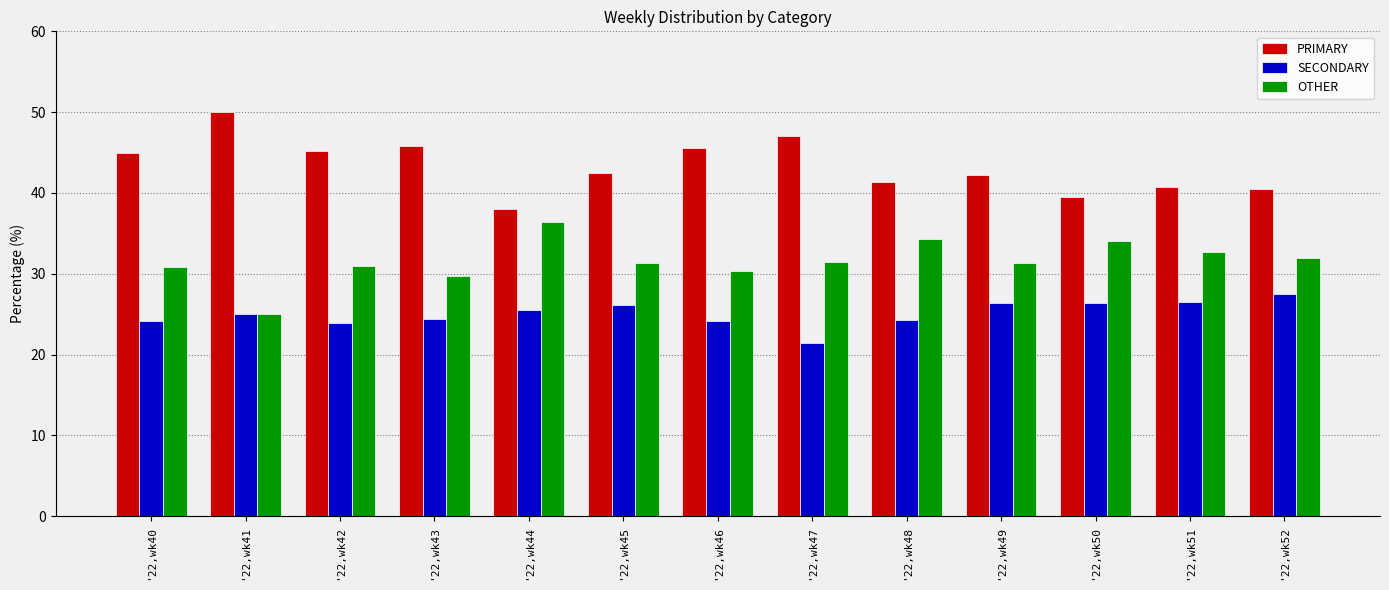

At which category does the chart reach its peak across all series?

'22,wk41